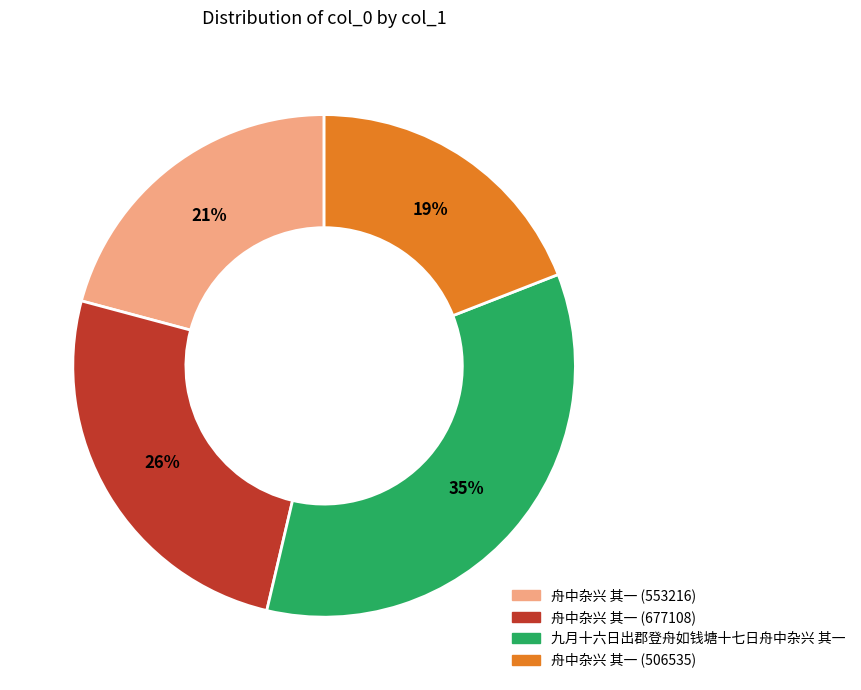

Count the number of slices in the pie.

4